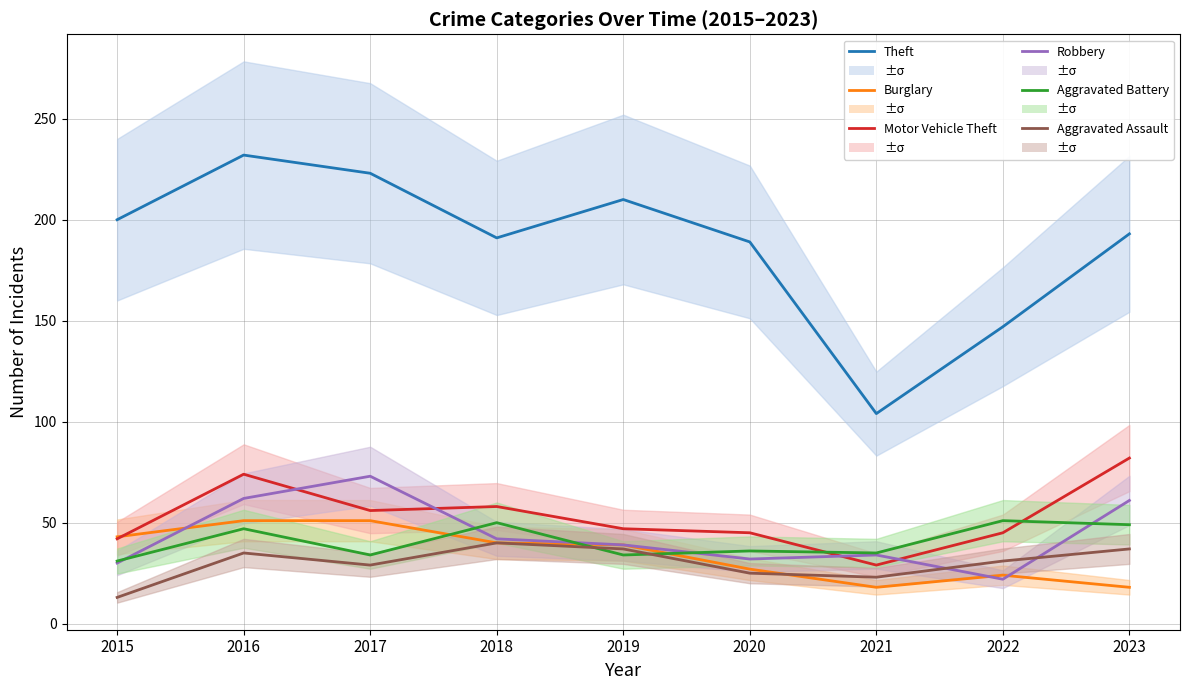

What is the difference between the second highest and second lowest values in the Aggravated Assault series?

14